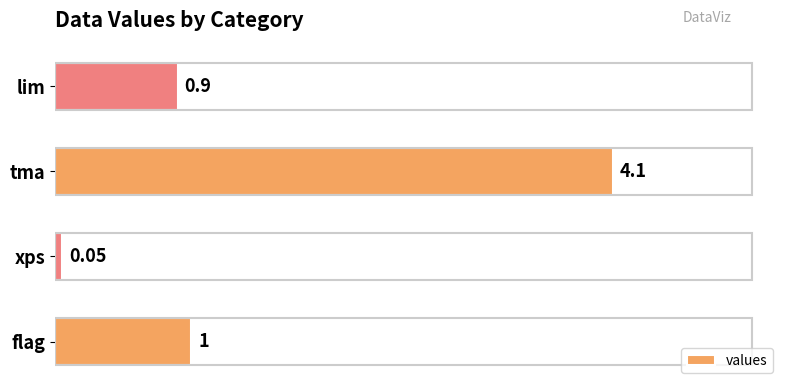

List the labels in order of value, smallest first.

xps, lim, flag, tma